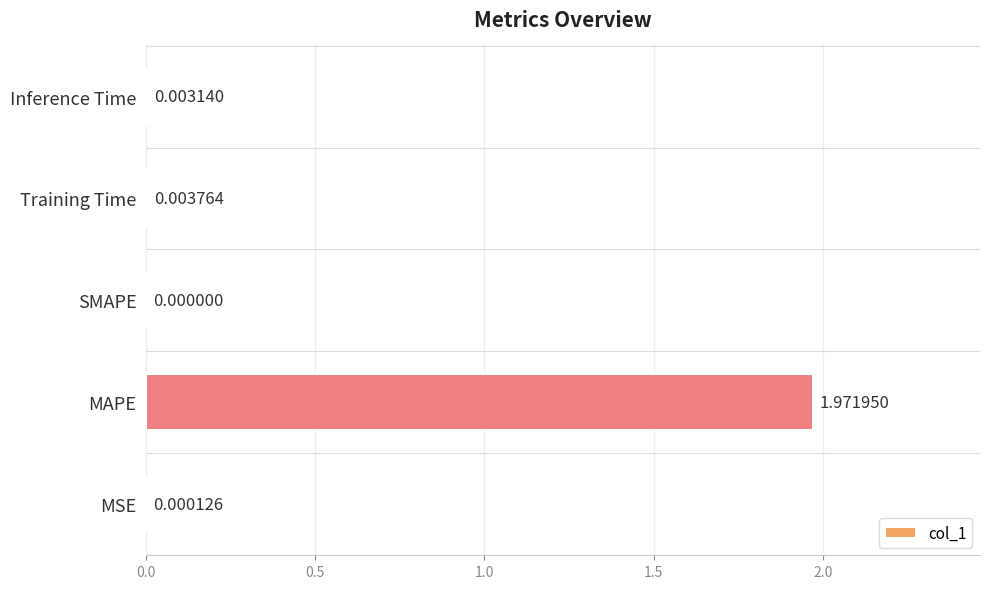

How many data points are above 0?

4